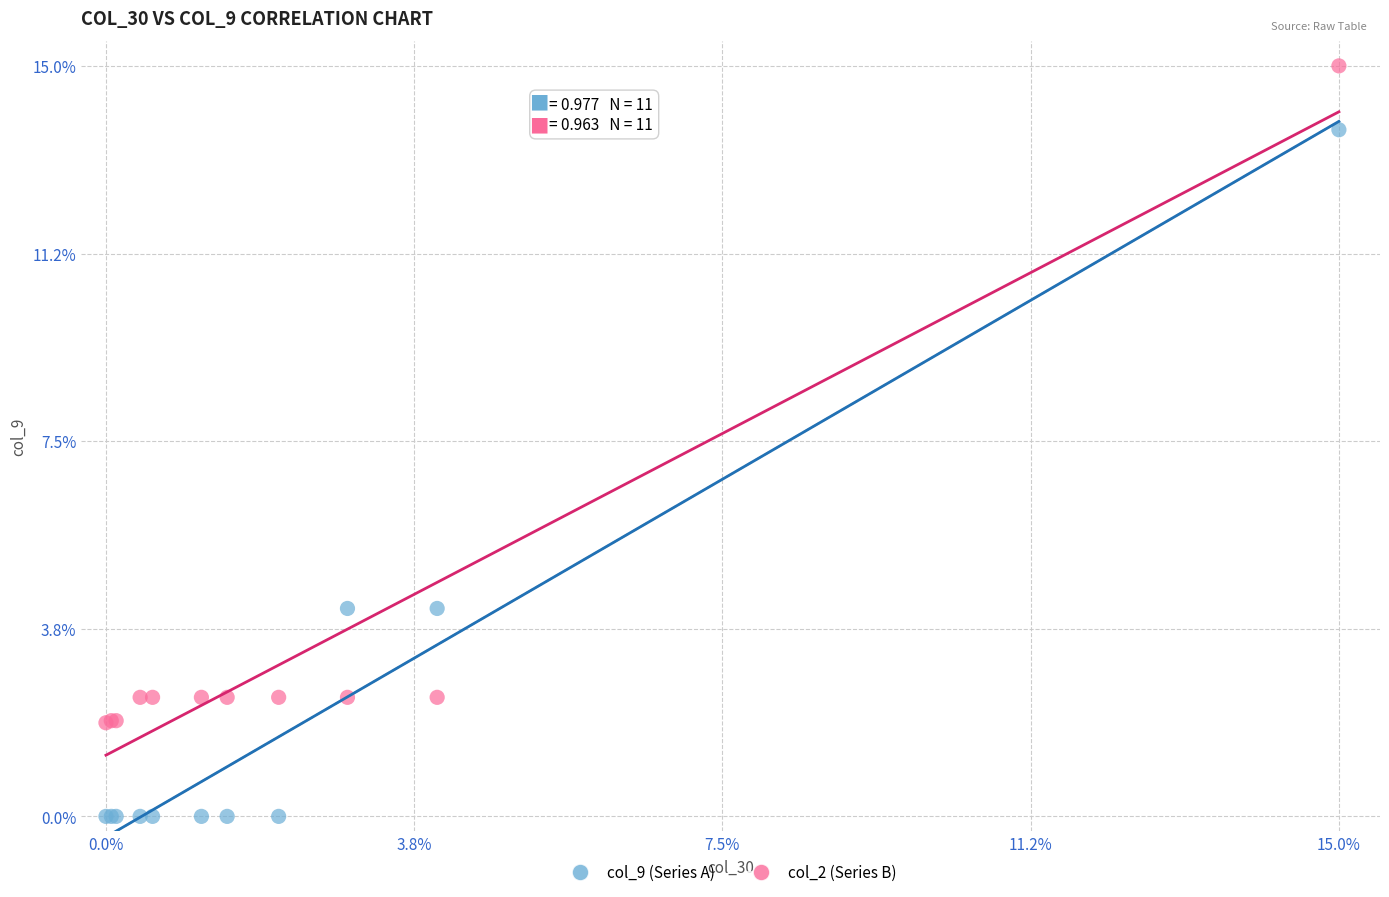

What are all the series names shown in the legend?

col_9 (Series A), col_2 (Series B)